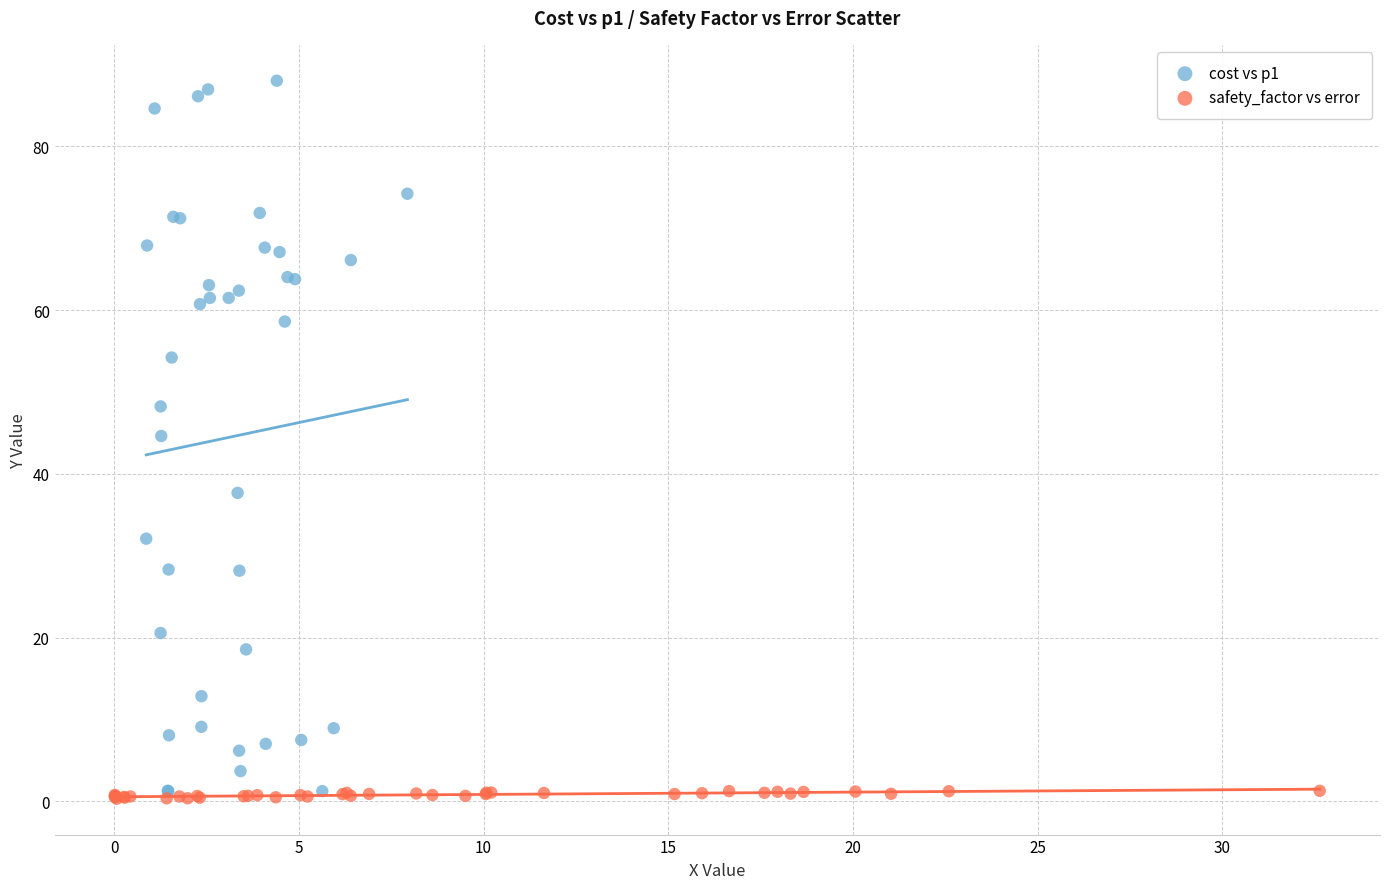

Which series contains the lowest Y value?

safety_factor vs error